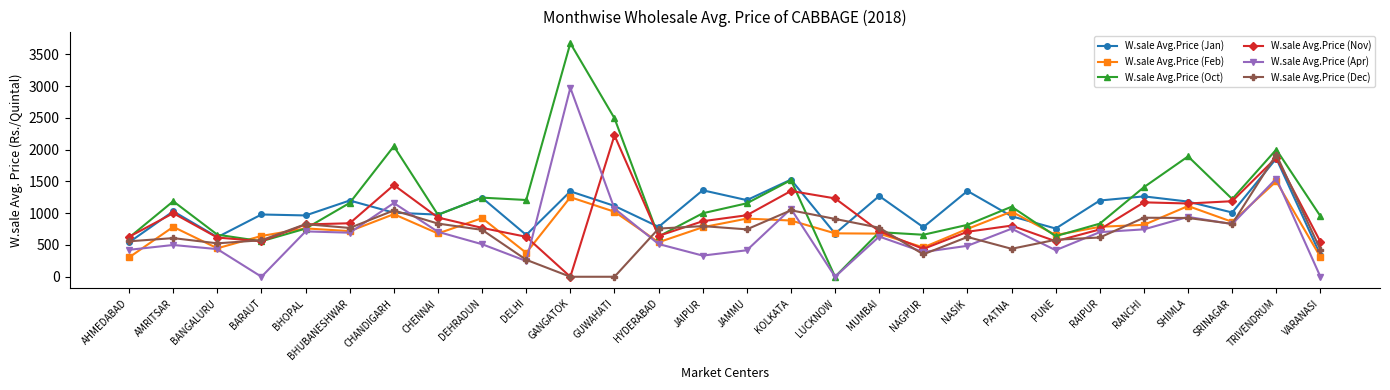

Which series has the largest total across all categories?

W.sale Avg.Price (Oct)